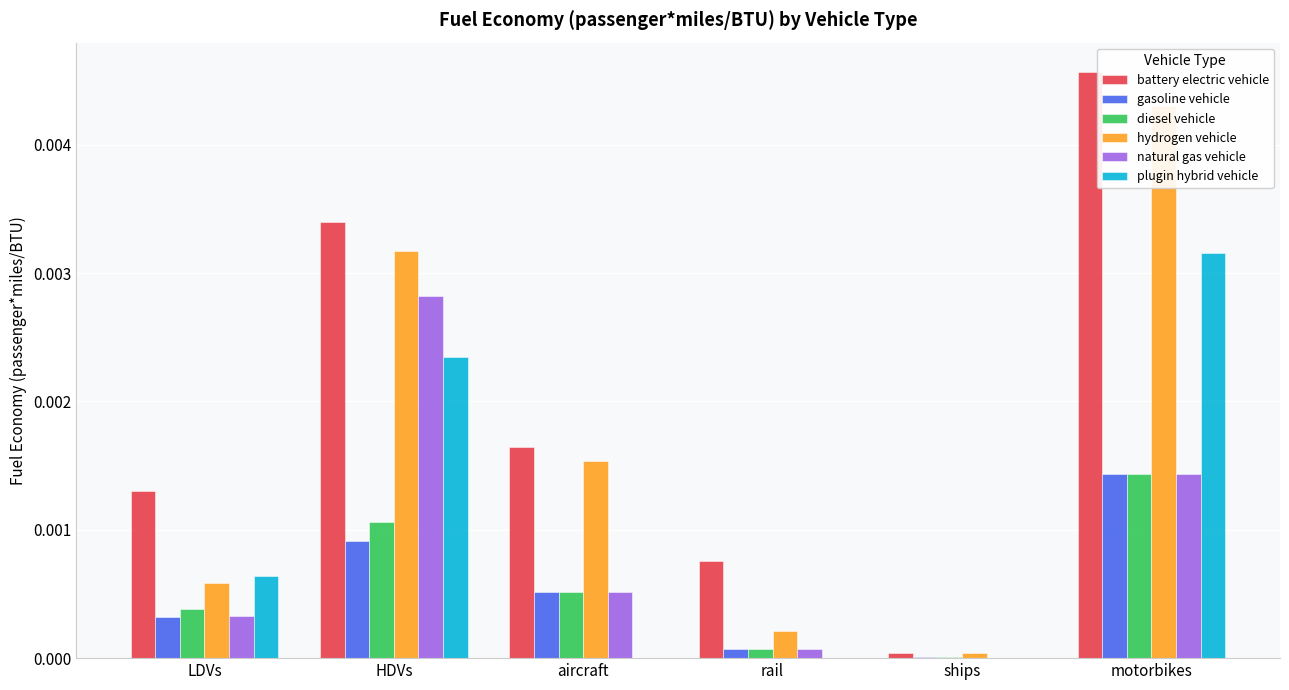

What are all the series names shown in the legend?

battery electric vehicle, gasoline vehicle, diesel vehicle, hydrogen vehicle, natural gas vehicle, plugin hybrid vehicle